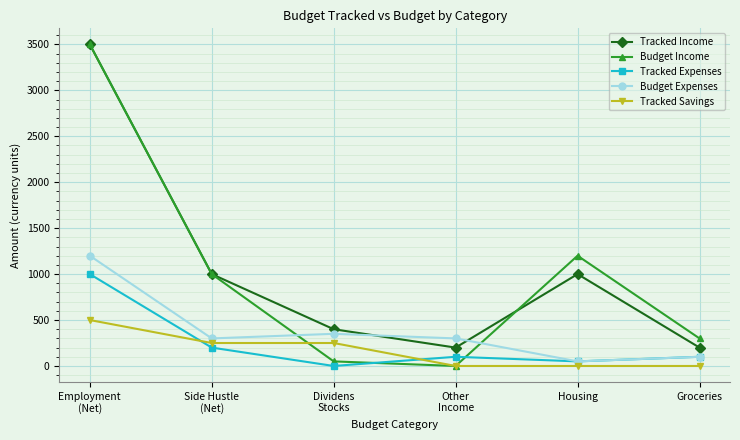

What is the difference between the Tracked Savings values at Groceries and Dividens
Stocks?

250